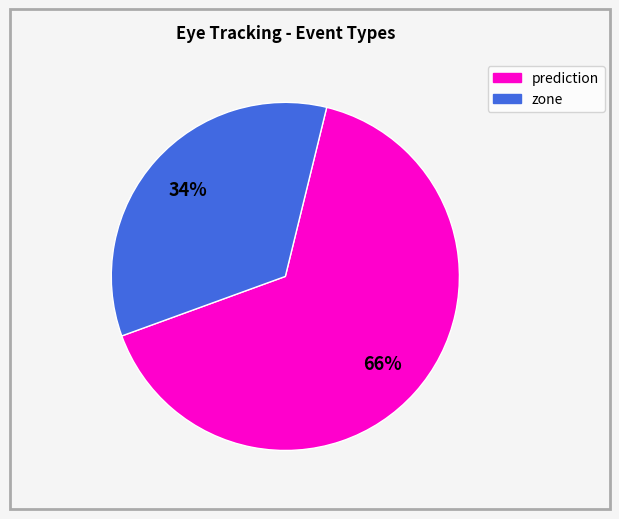

Does any single category account for the majority?

Yes